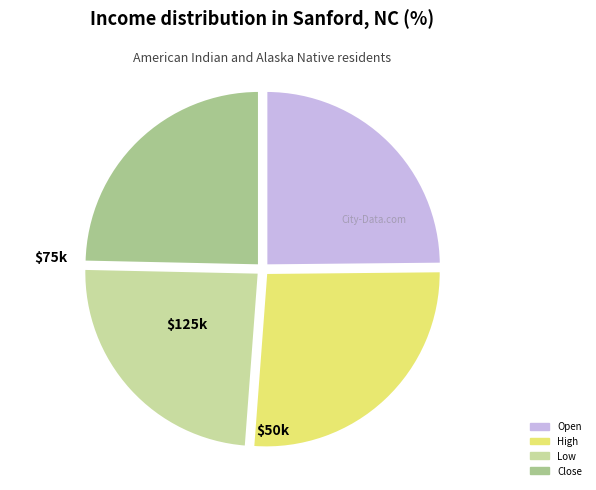

Is there a majority slice in this chart?

No